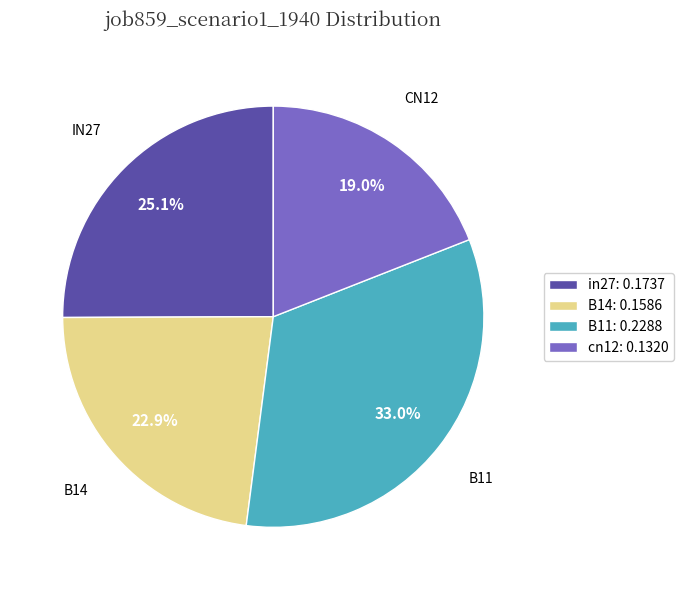

How many slices are in this pie chart?

4